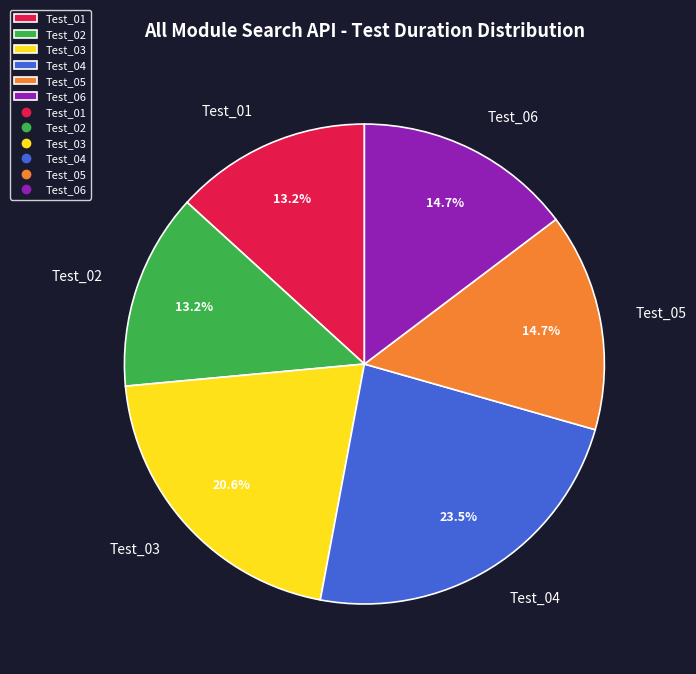

How many segments does this pie chart have?

6